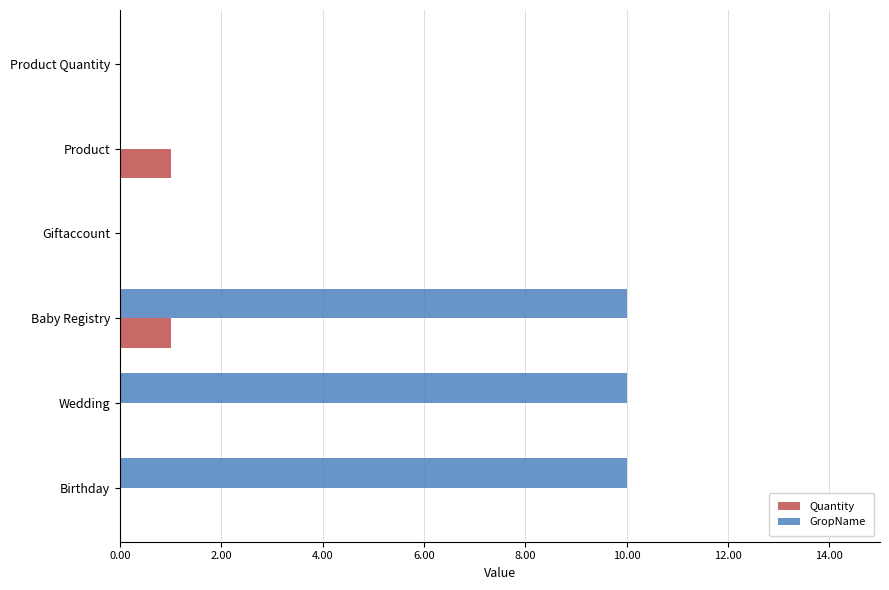

How many GropName values are between 0 and 10?

6